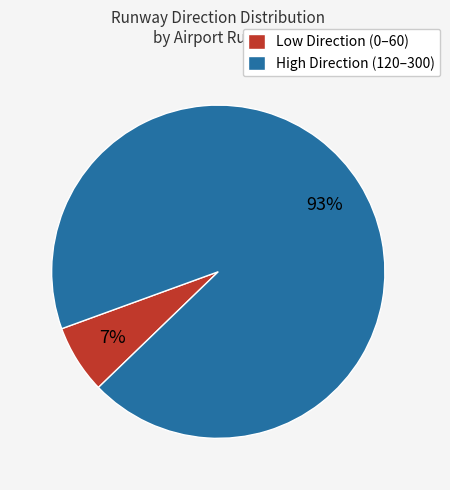

Count the number of slices in the pie.

2